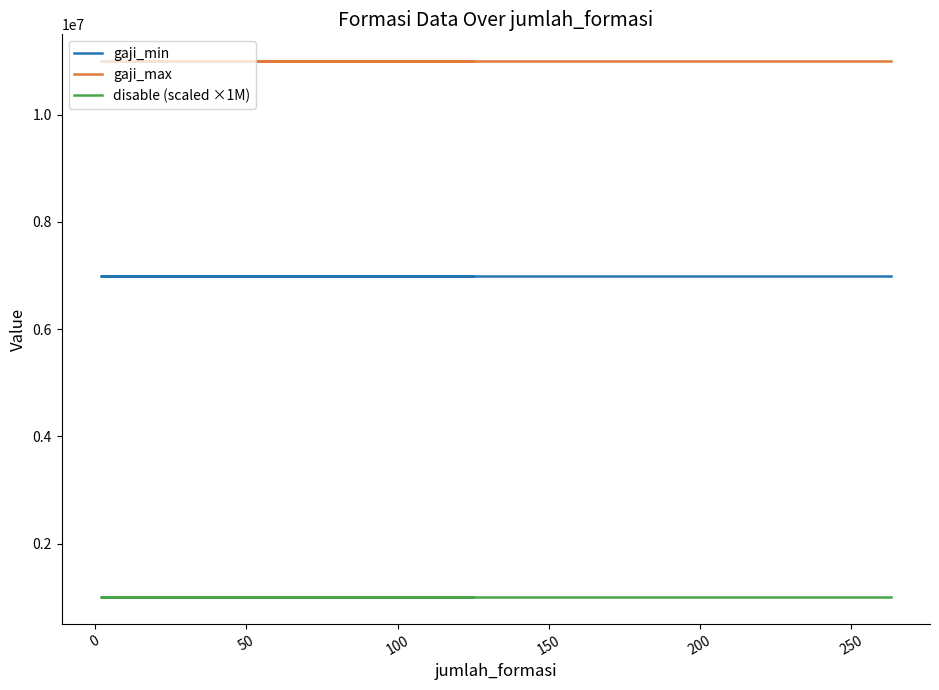

Reading right to left, what are all the values shown in this chart?

gaji_min: 7000000	7000000	7000000	7000000	7000000	7000000
gaji_max: 11000000	11000000	11000000	11000000	11000000	11000000
disable (scaled ×1M): 1000000	1000000	1000000	1000000	1000000	1000000